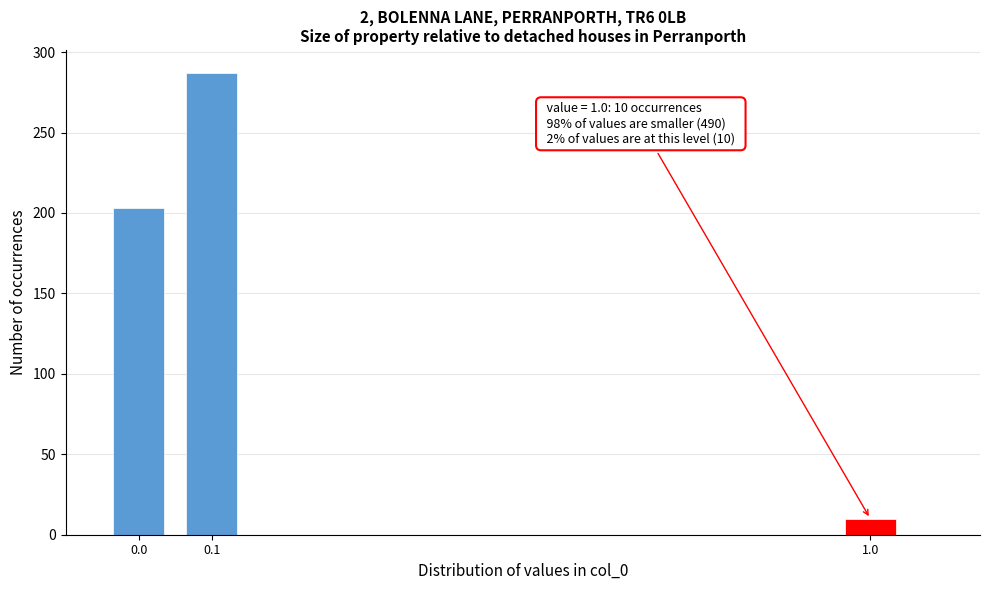

Reading right to left, list all the values displayed in this chart.

10	287	203